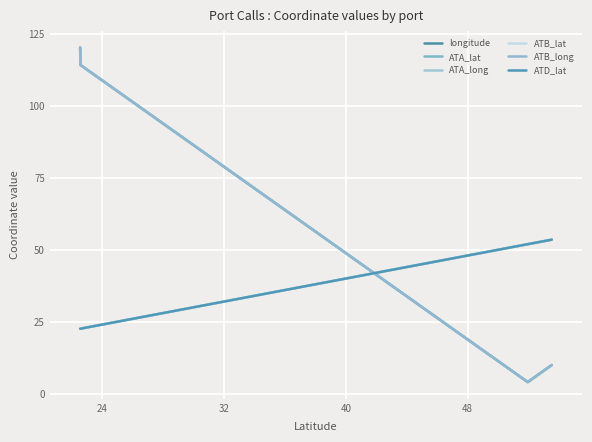

Does the chart display data point markers on the line(s)?

No